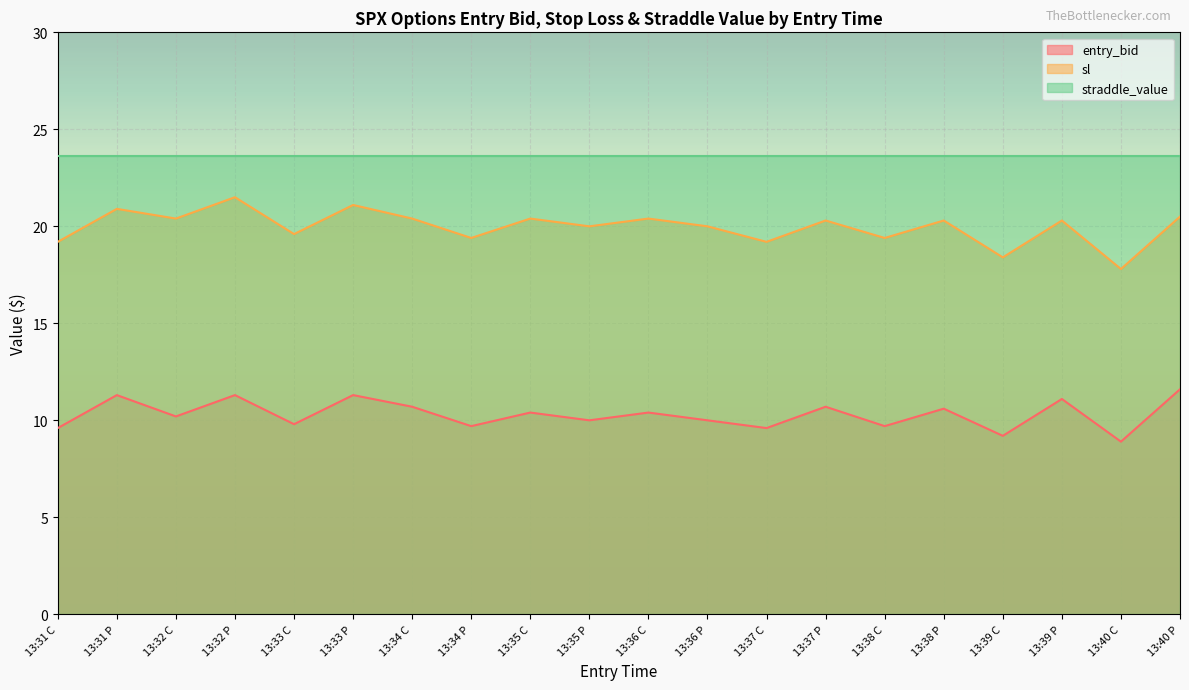

What is the highest value of the entry_bid series?

11.6